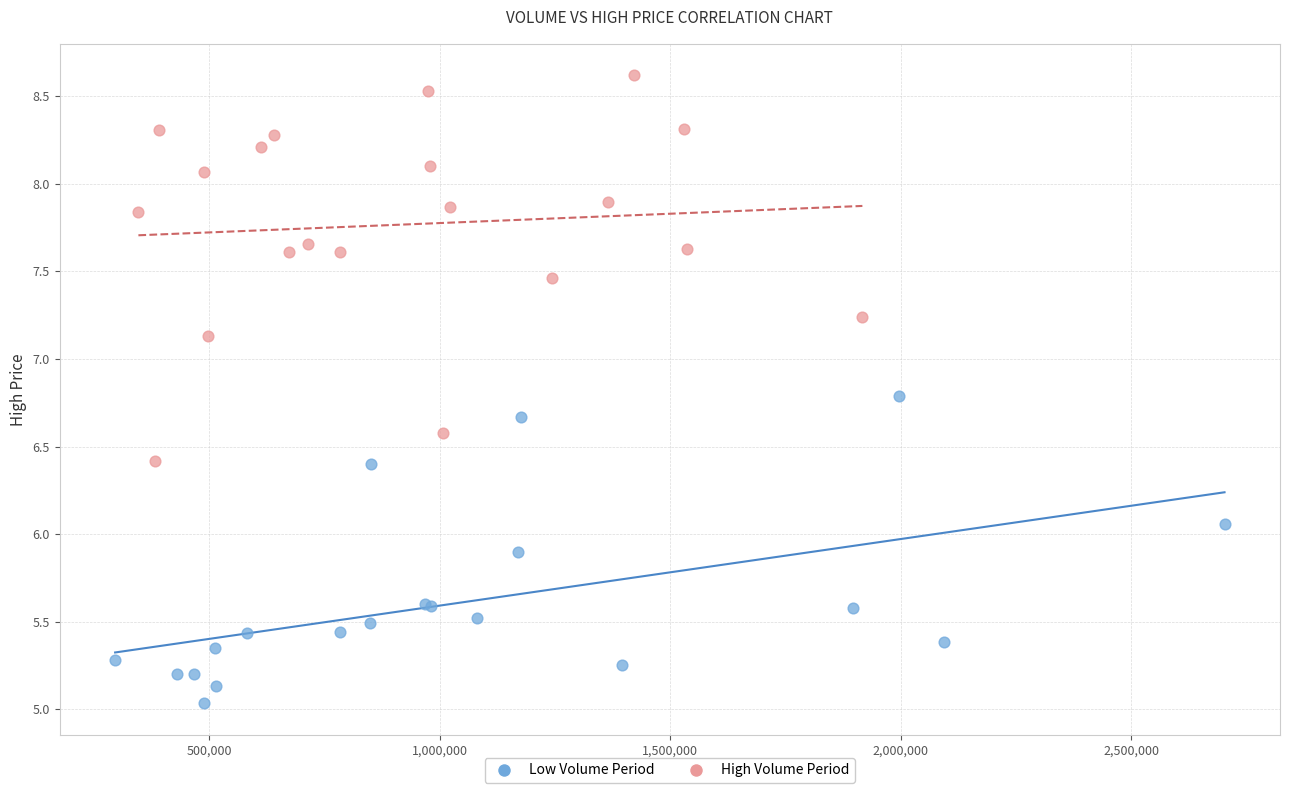

Which series reaches the maximum Y coordinate?

High Volume Period